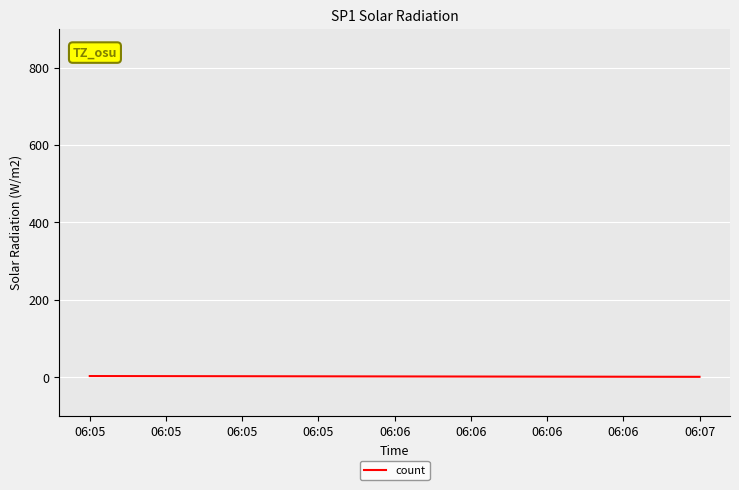

Is this an area chart (filled region under the line)?

No